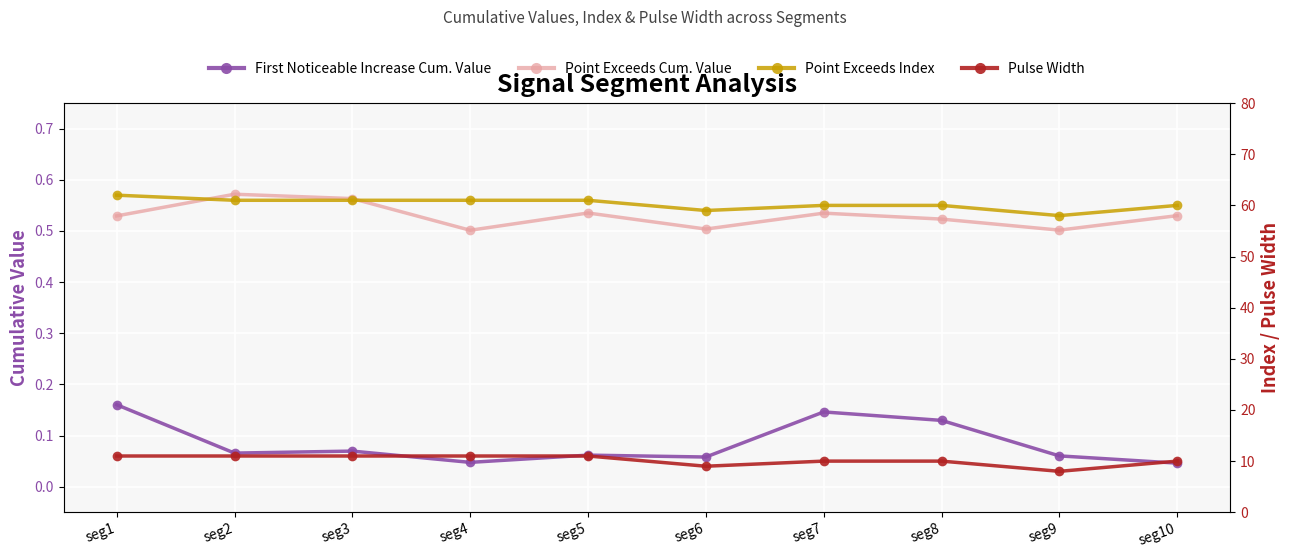

In Point Exceeds Cum. Value, how many points are lower than both neighbors (excluding endpoints)?

3